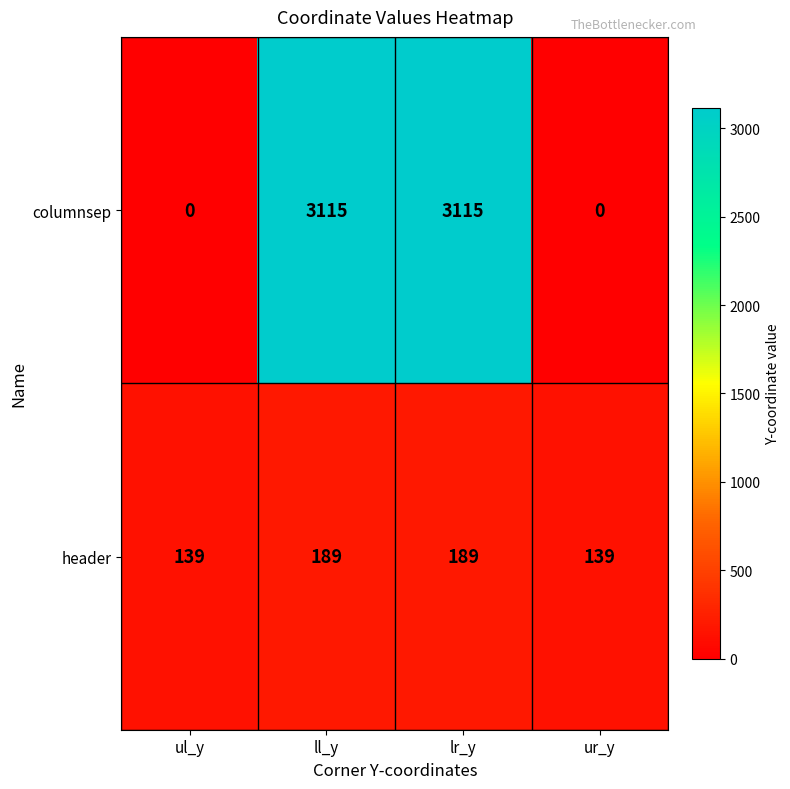

What is the difference between the highest and lowest values at lr_y?

2926